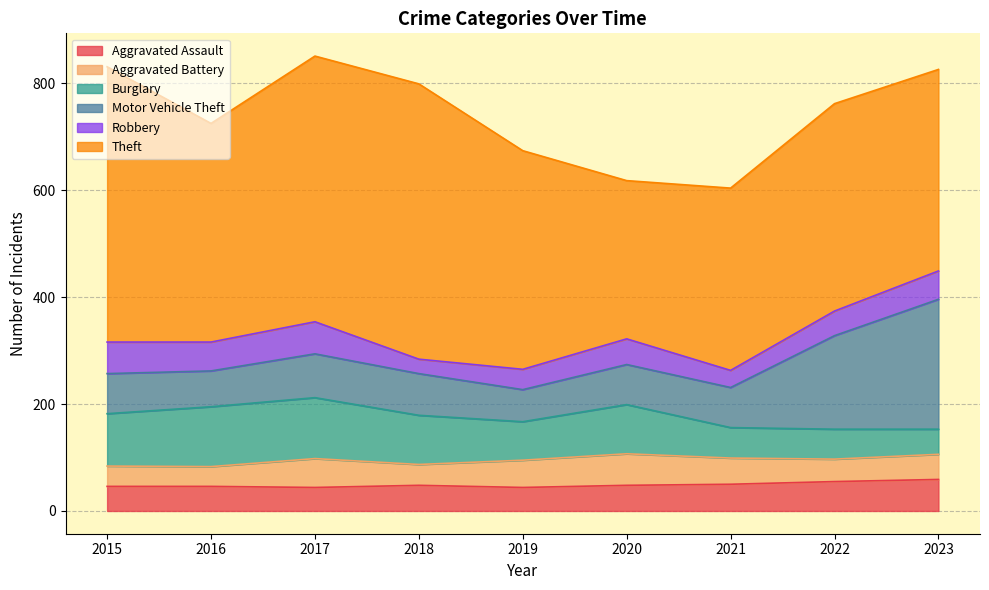

What is the value of the Aggravated Battery point at the 1st from the left?

38